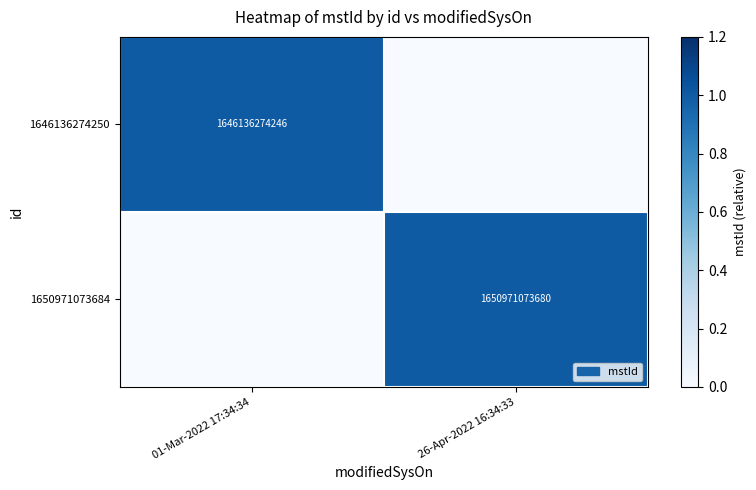

The 1650971073684 series shows 1650971073680 at 26-Apr-2022 16:34:33. True or false?

True